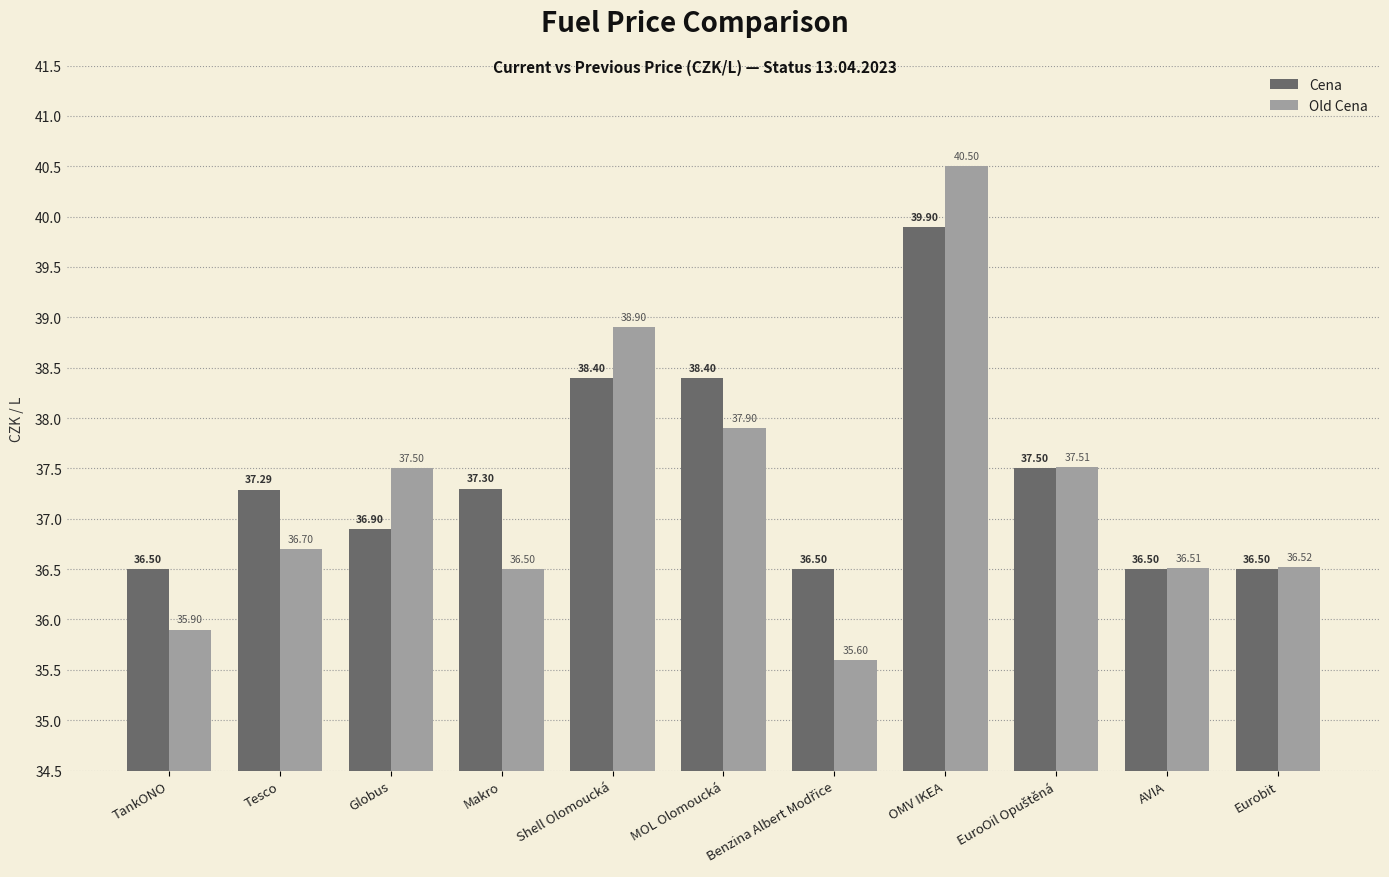

What is the total value across all series at MOL Olomoucká?

76.3